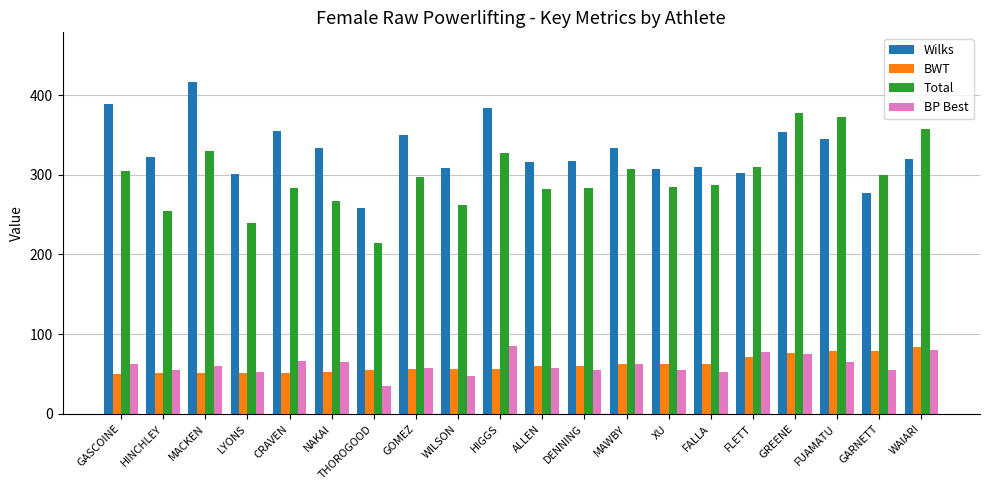

What is the highest value of the Wilks series?

416.3